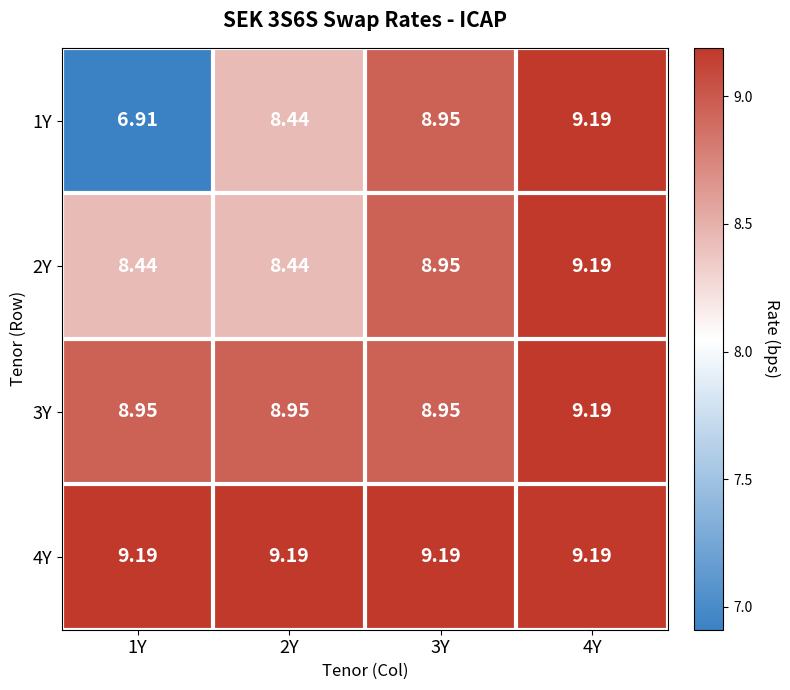

Is the value of 4Y at 4Y greater than the value of 2Y at 2Y?

Yes